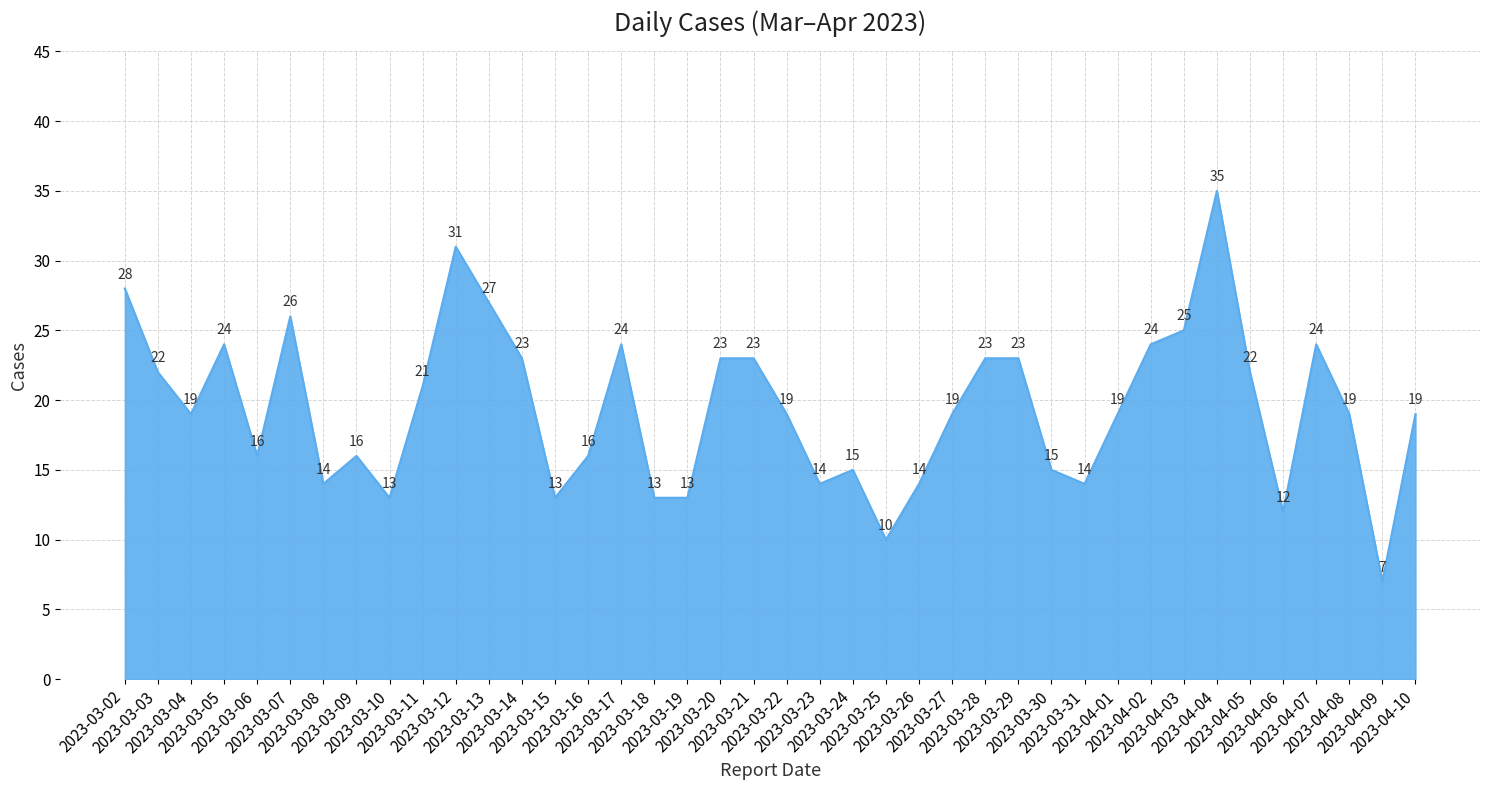

Which has a higher value, 2023-03-07 or 2023-03-20?

2023-03-07